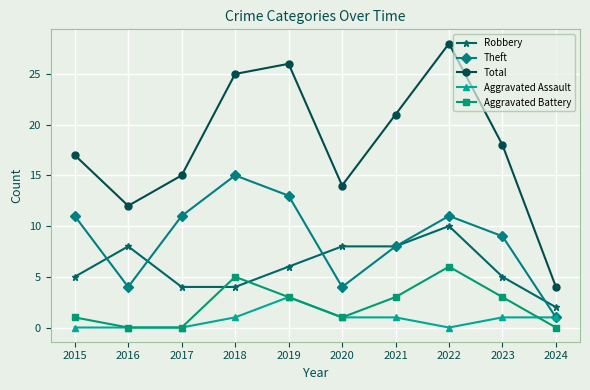

How many Aggravated Assault values are between 0 and 1?

9